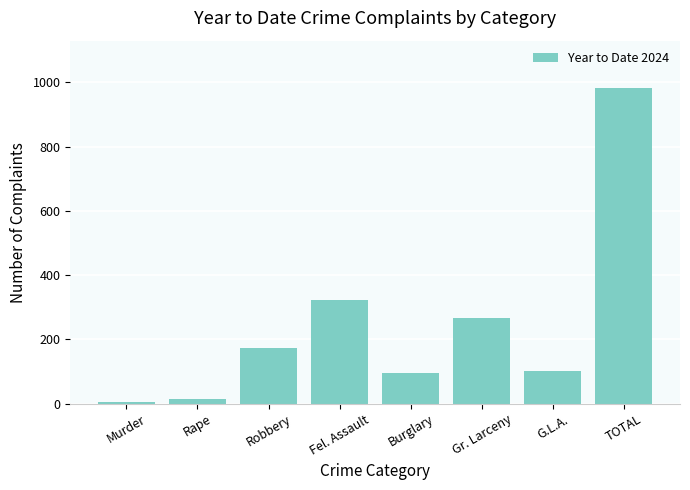

Is it true that the value at Gr. Larceny is 265?

True